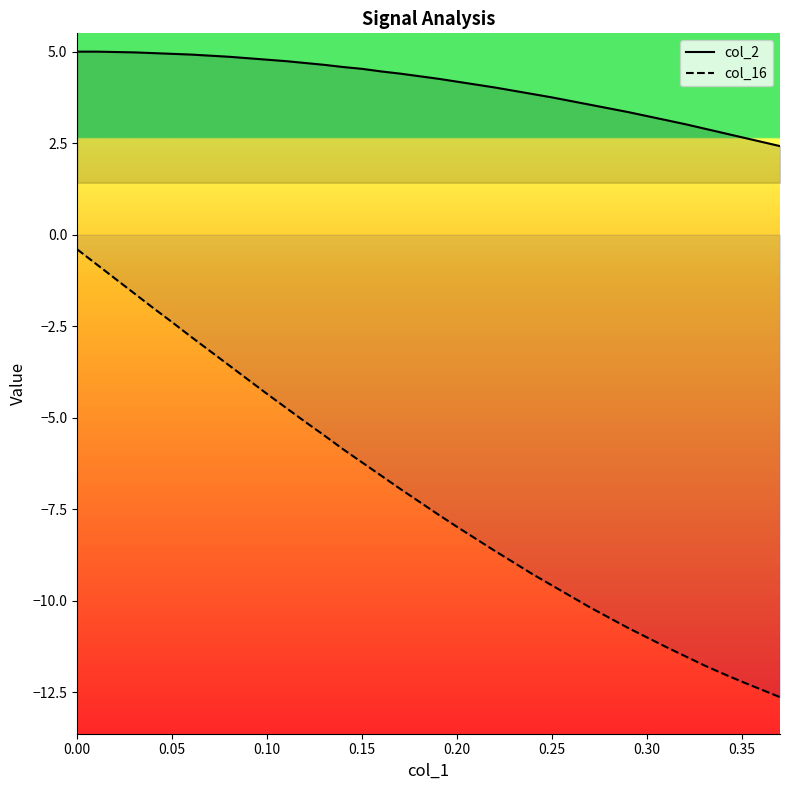

How many data points in col_16 are above -7?

18